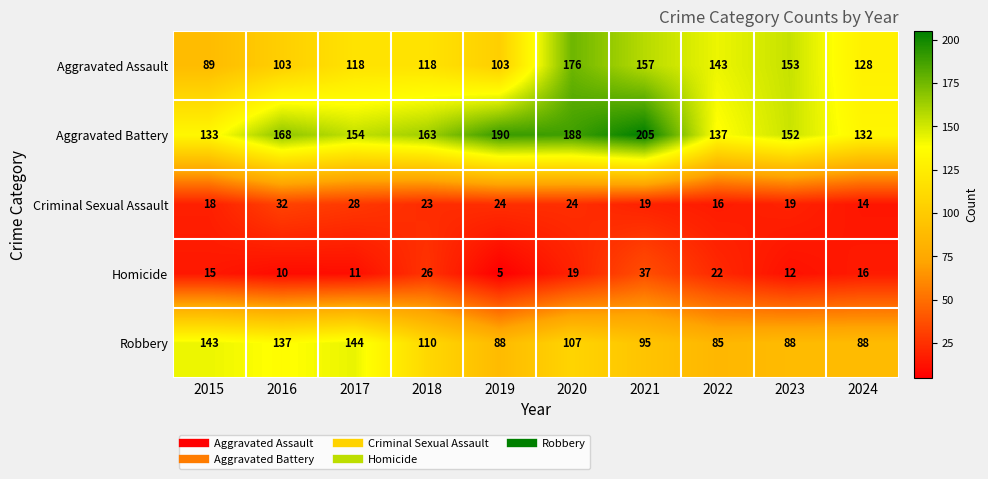

Count the number of data series in this chart.

5